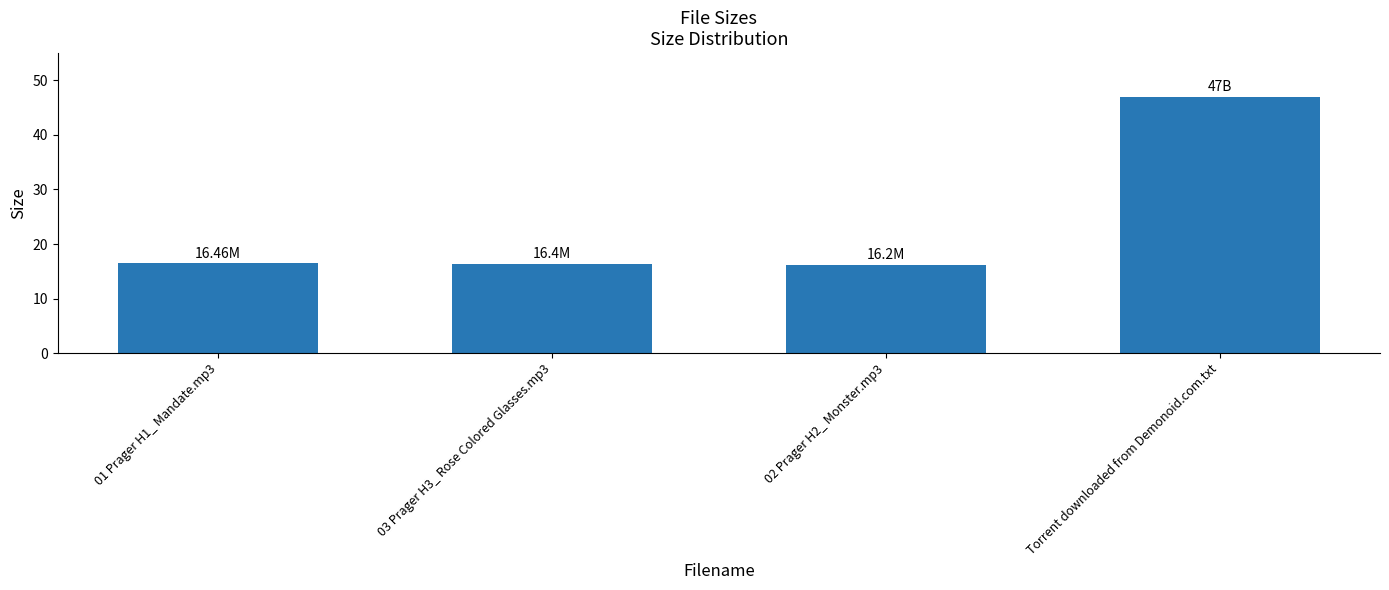

What is the difference between the second highest and minimum values?

0.3